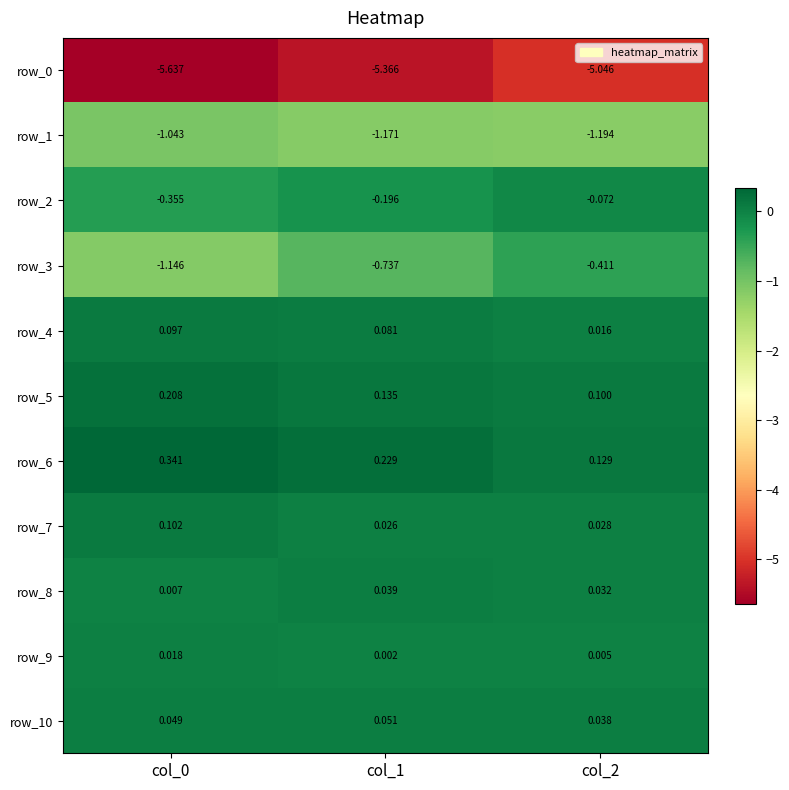

Which series changed the most between col_0 and col_2?

row_3